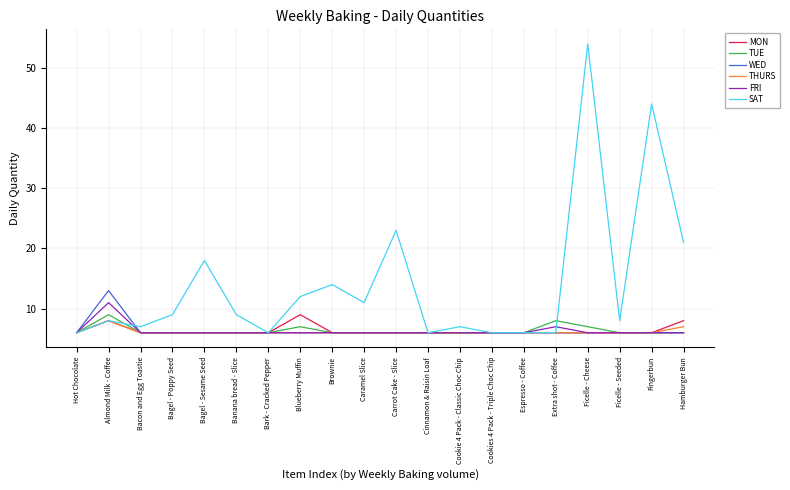

How many FRI values are between 6 and 7?

19